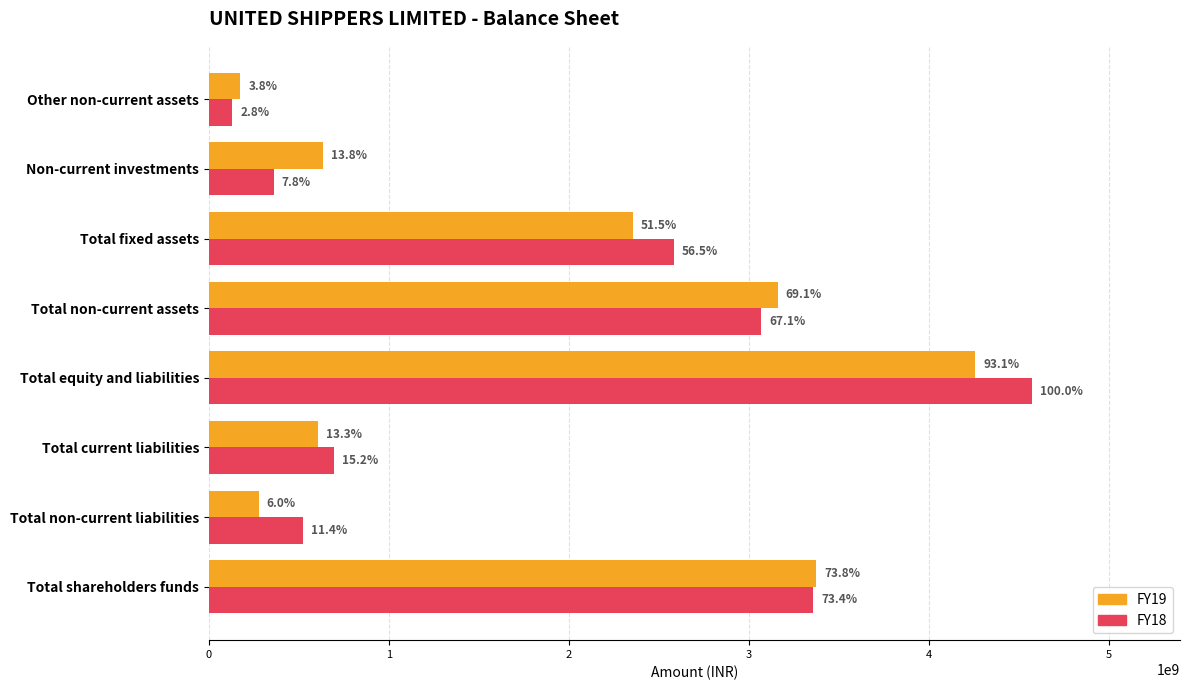

What are all the series names shown in the legend?

FY19, FY18